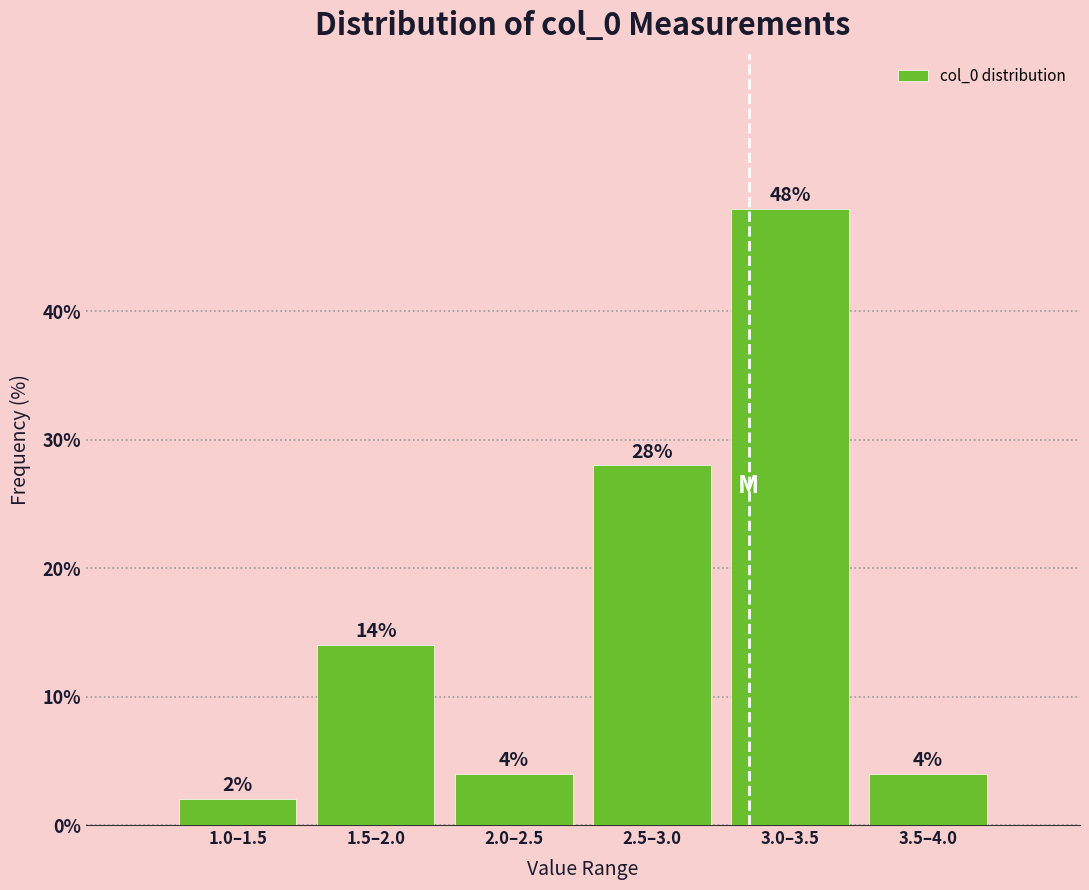

Reading left to right, list all the values displayed in this chart.

2.0	14.0	4.0	28.0	48.0	4.0